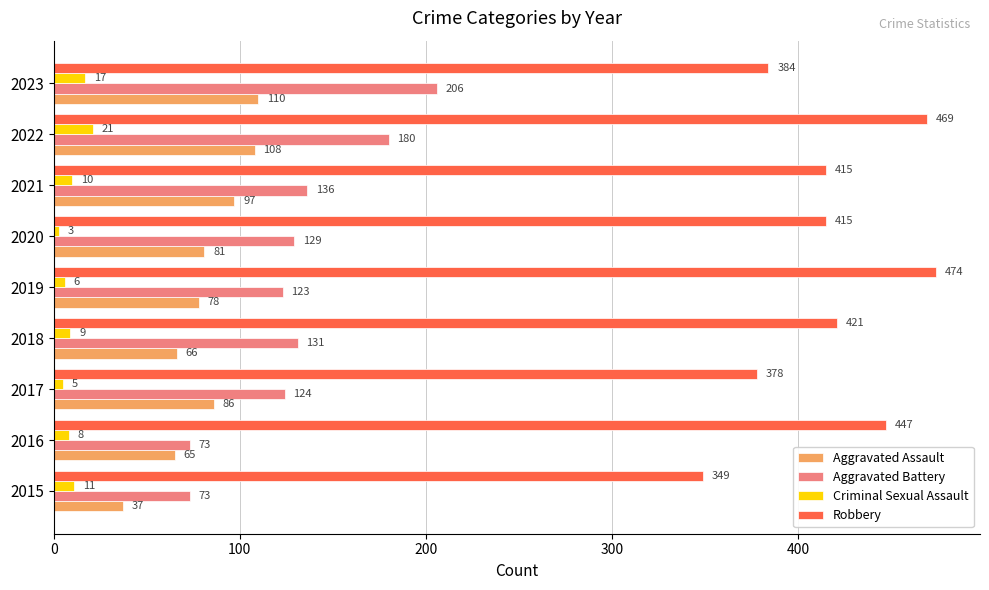

At which label is Criminal Sexual Assault closest to 12?

2015